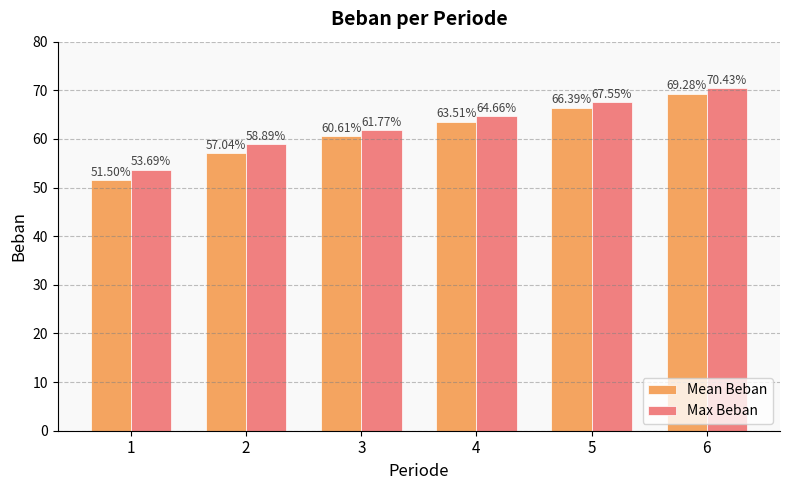

What is the sum of the Mean Beban values at 5 and 3?

127.0